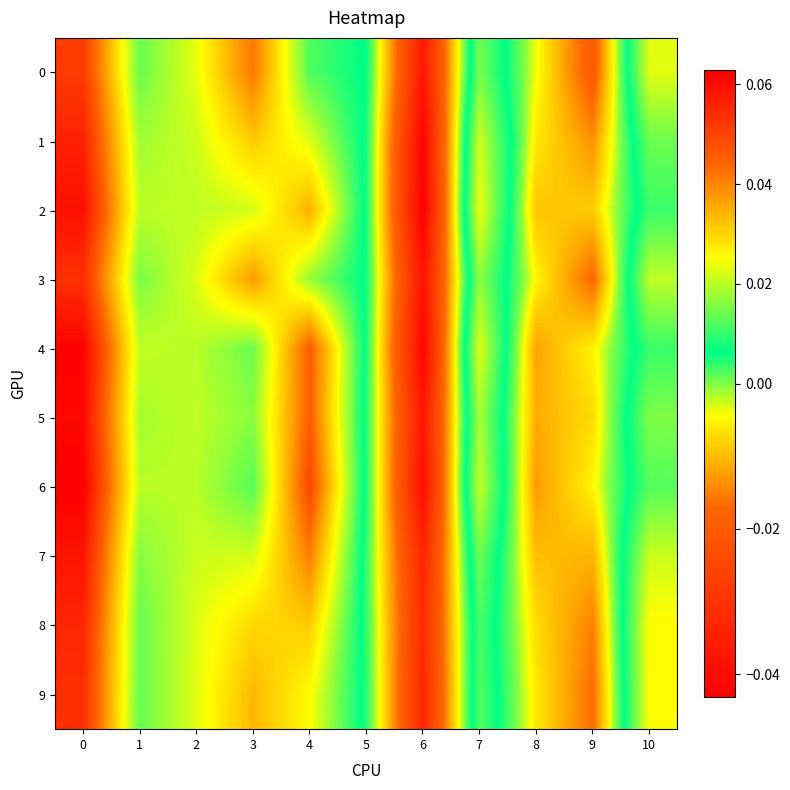

What is the total value across all series at 7?

0.2